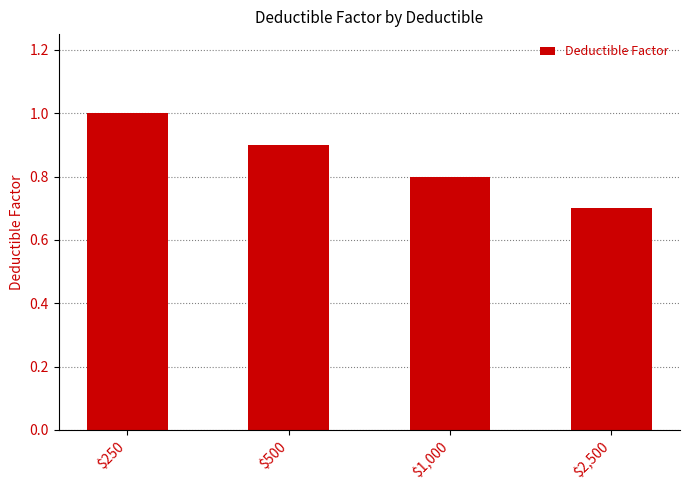

Which category has the lowest value across all series?

$2,500